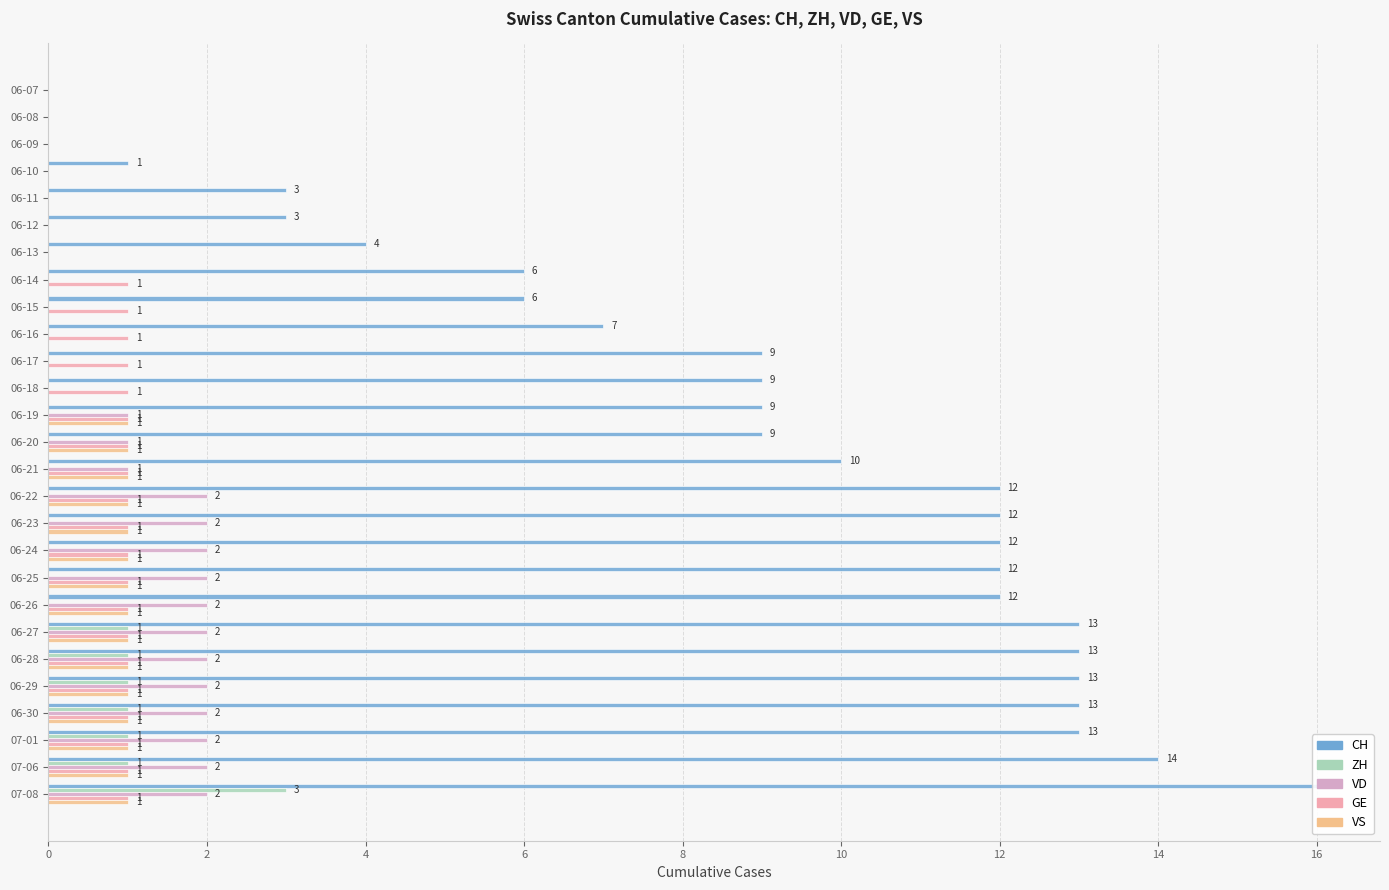

True or false: VD has a value of 1 at 06-17.

False